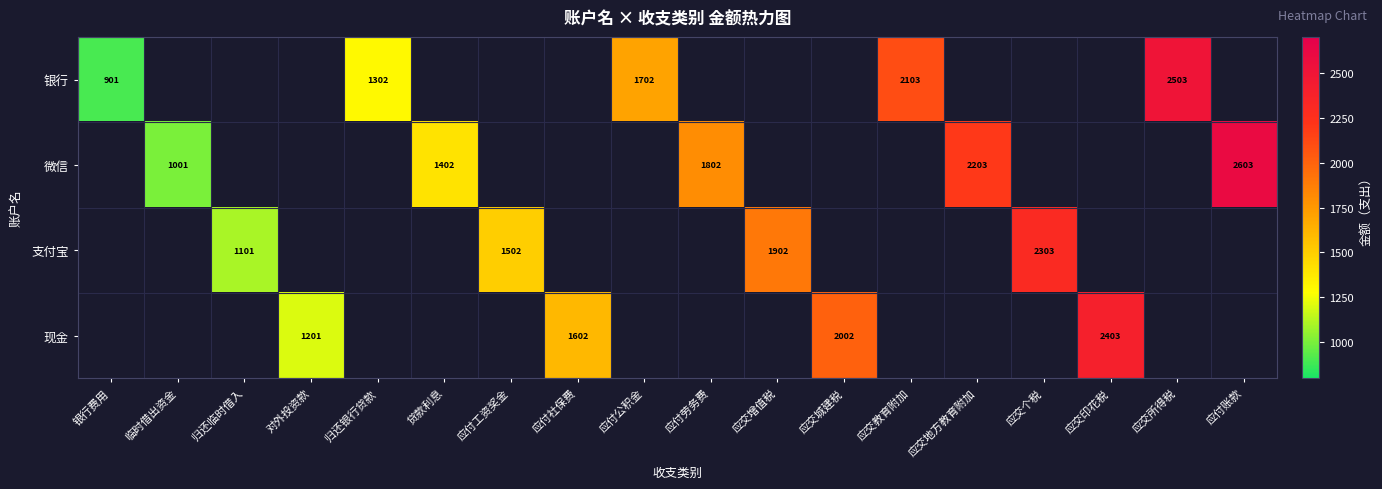

True or false: 银行 has a value of 920.8 at 应交所得税.

False